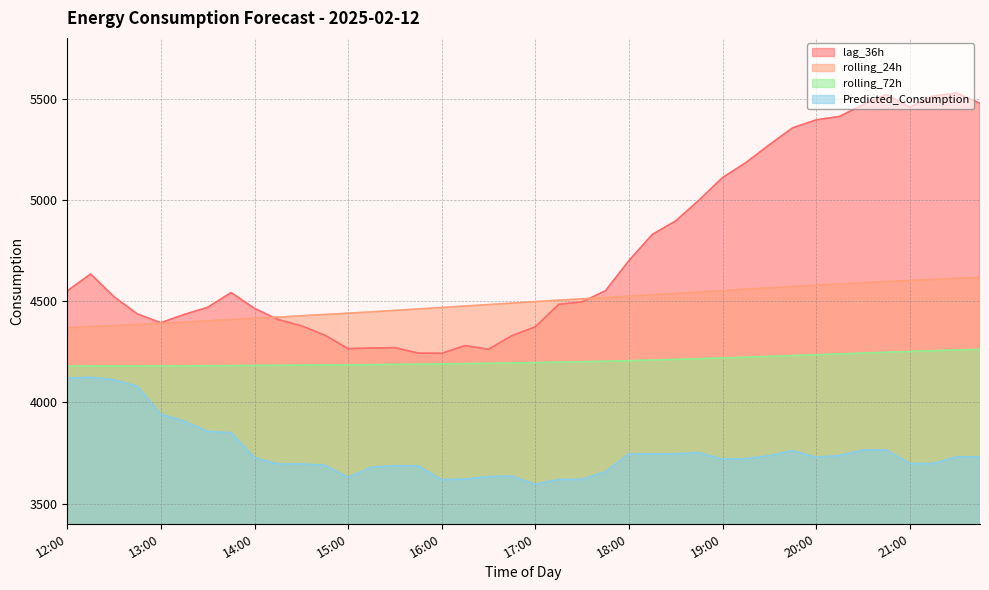

What is the average value of the rolling_72h series?

4205.2